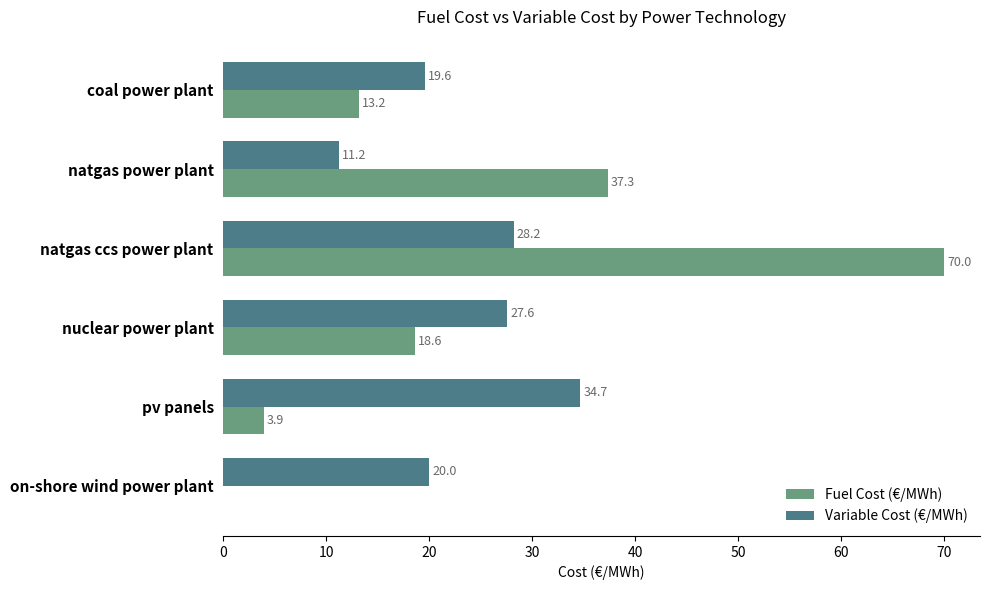

What is the greatest value displayed?

70.0